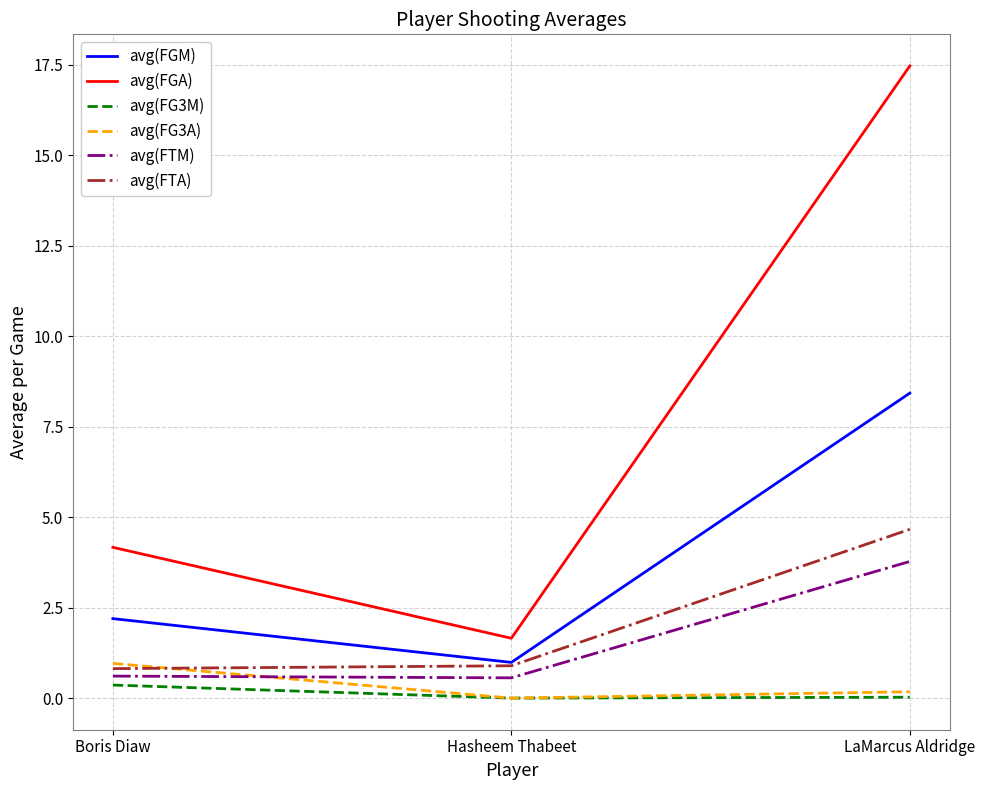

What position from the left is Hasheem Thabeet?

2